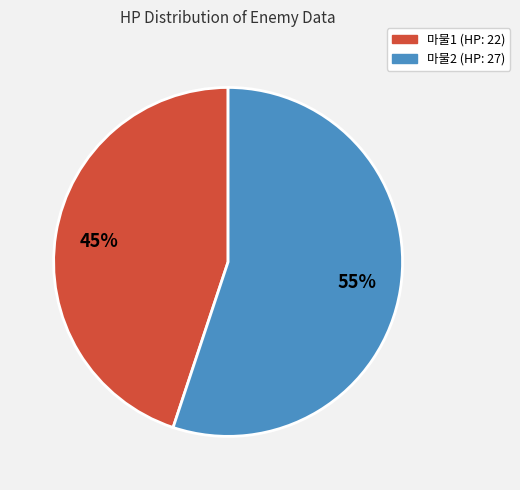

Combined, do 마물1 and 마물2 account for over 50%?

Yes